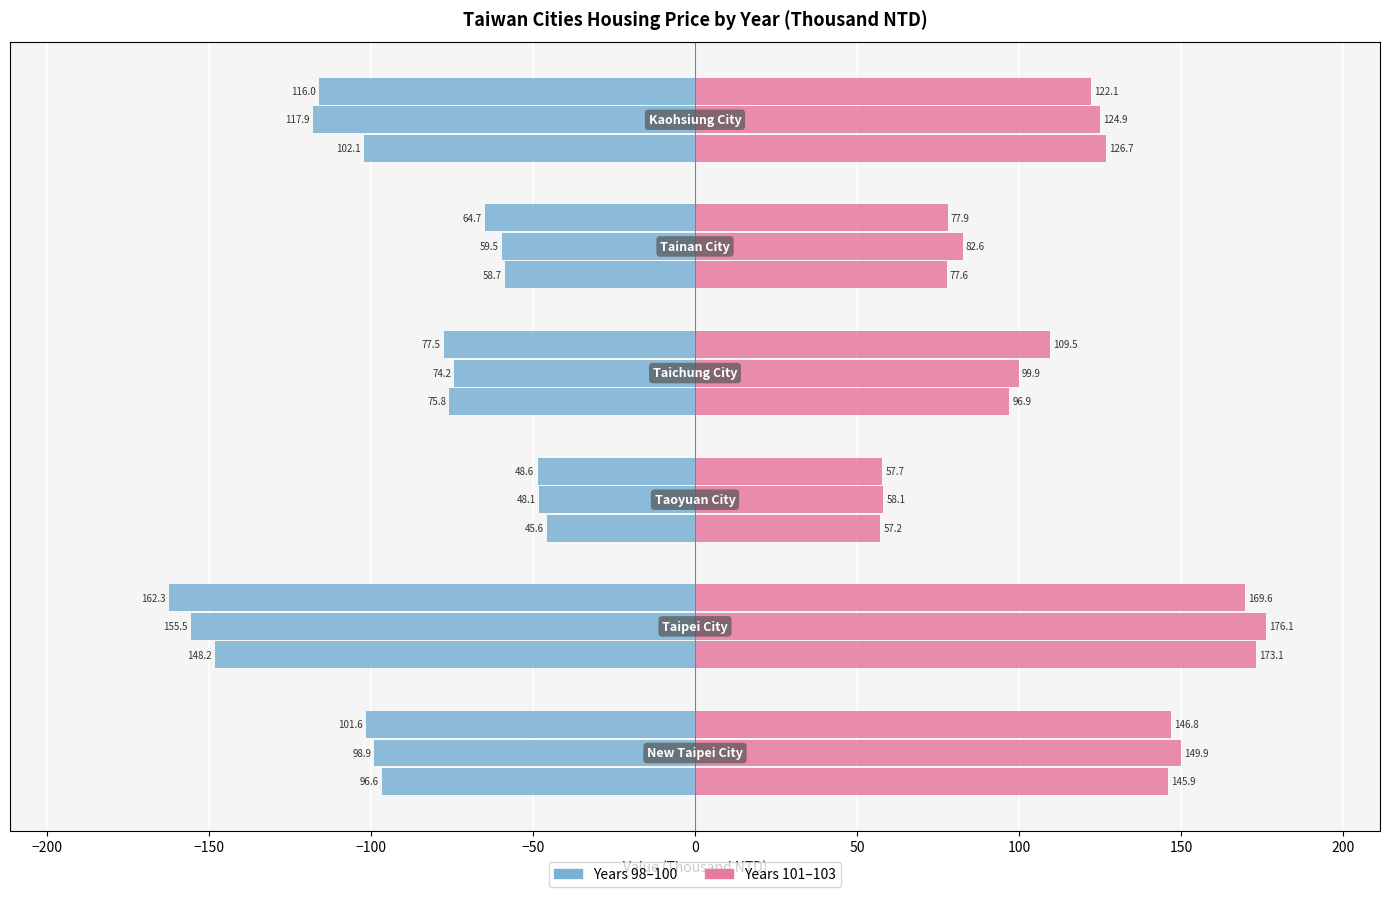

At −100, list the series in order from largest to smallest.

Year 101, Year 98